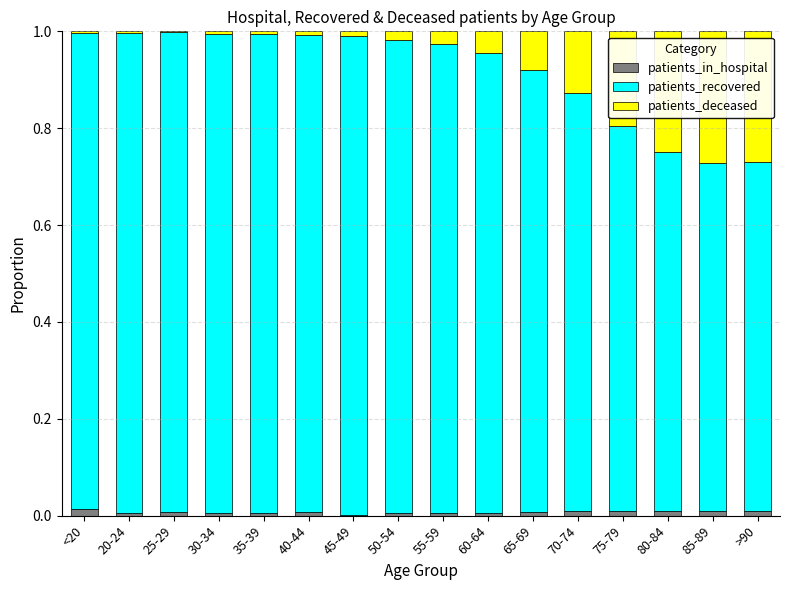

What is the sum of the patients_recovered values at 55-59 and 70-74?

1.8